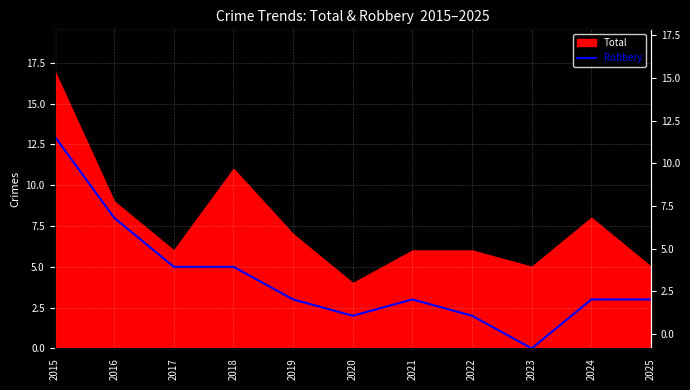

Reading left to right, what are all the values shown in this chart?

13	8	5	5	3	2	3	2	0	3	3